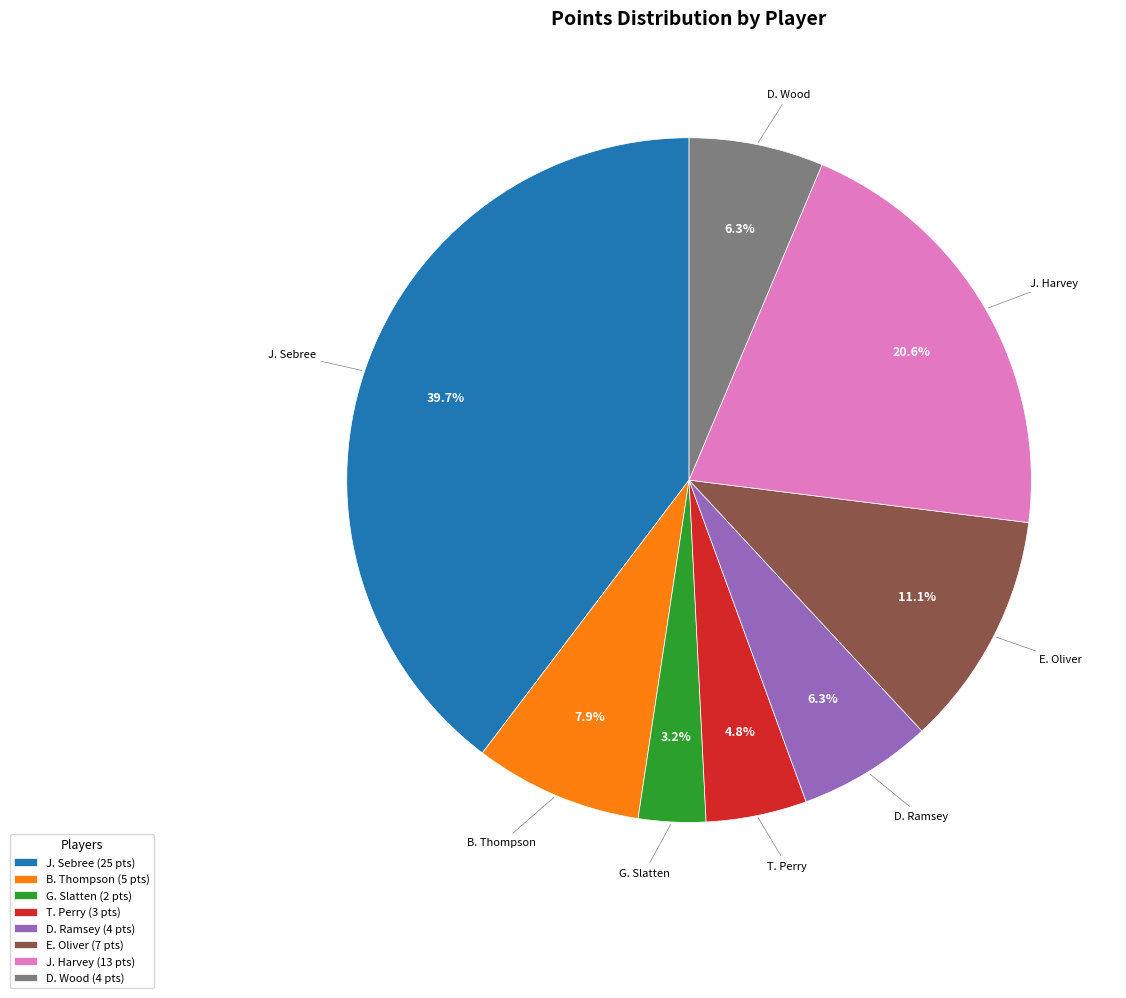

Does any single category account for the majority?

No